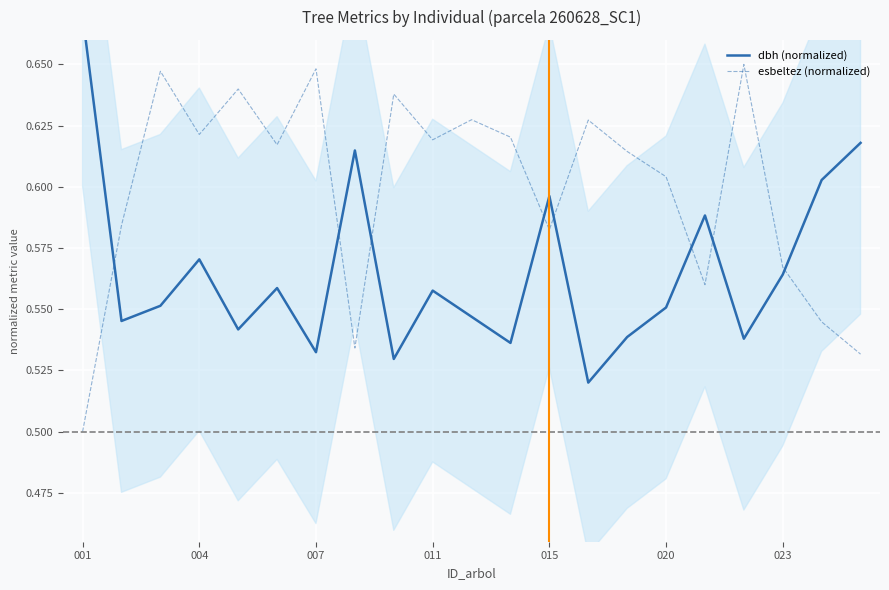

The esbeltez (normalized) series shows 0.5 at 001. True or false?

True